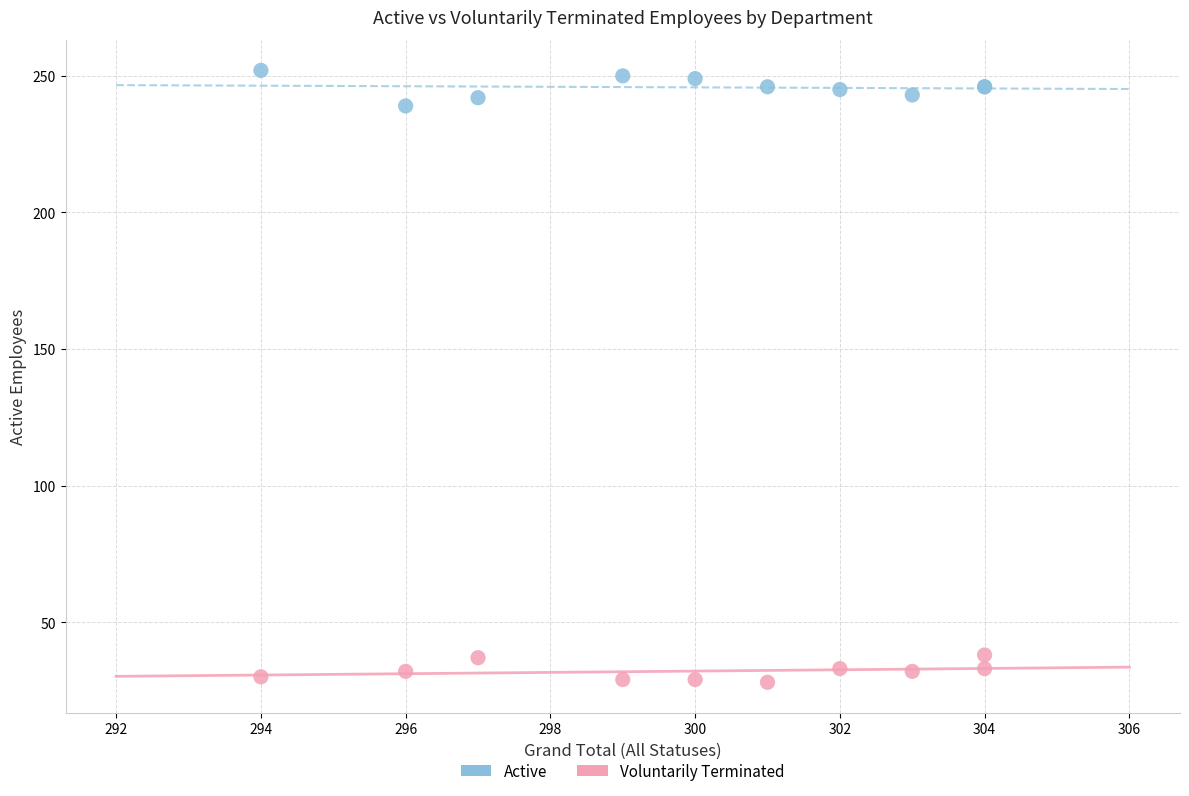

Across all series, what Y value is closest to 140?

239